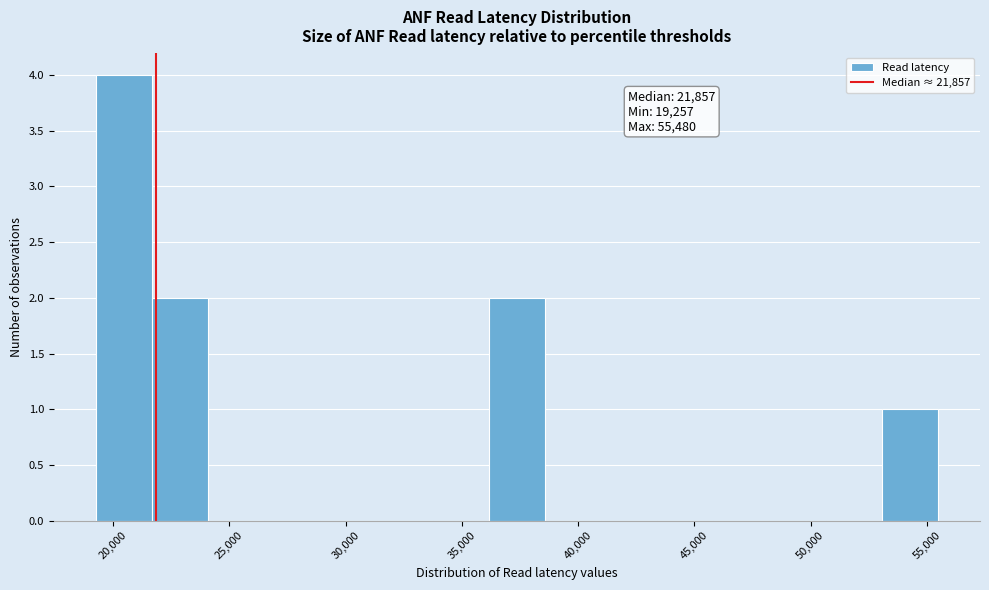

Over which range of the x-axis is the bar tallest?

19500 to 21500